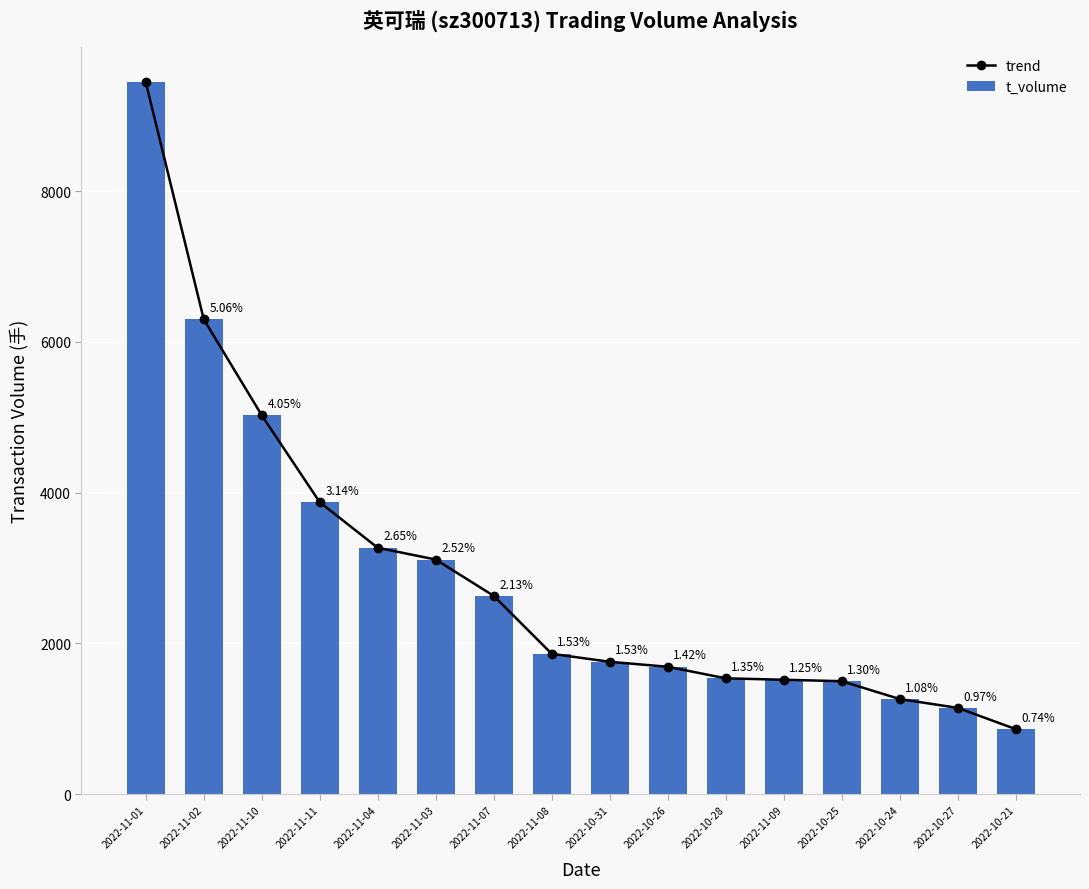

Reading right to left, transcribe all the data shown in this chart.

trend: 864	1146	1263	1500	1519	1538	1691	1757	1863	2631	3113	3269	3873	5026	6299	9444
t_volume: 864	1146	1263	1500	1519	1538	1691	1757	1863	2631	3113	3269	3873	5026	6299	9444